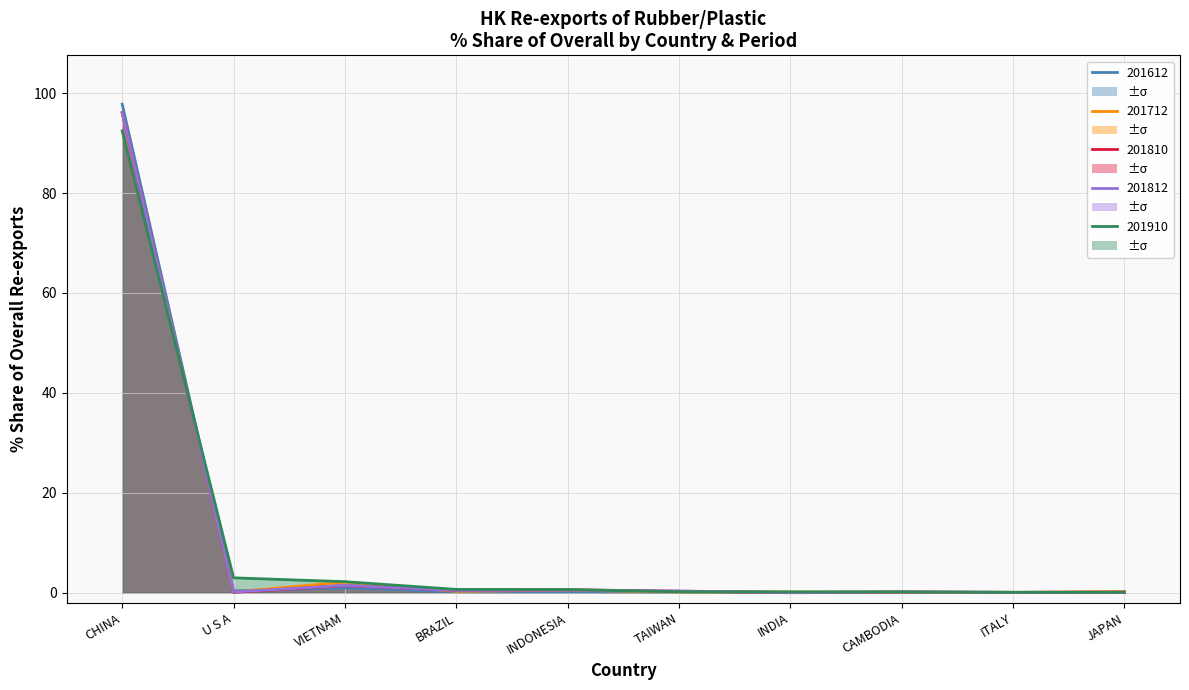

Which has a higher value, VIETNAM or INDIA?

VIETNAM